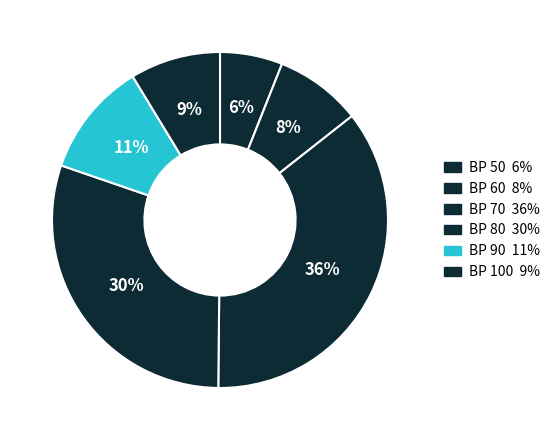

How many slices are in this pie chart?

6